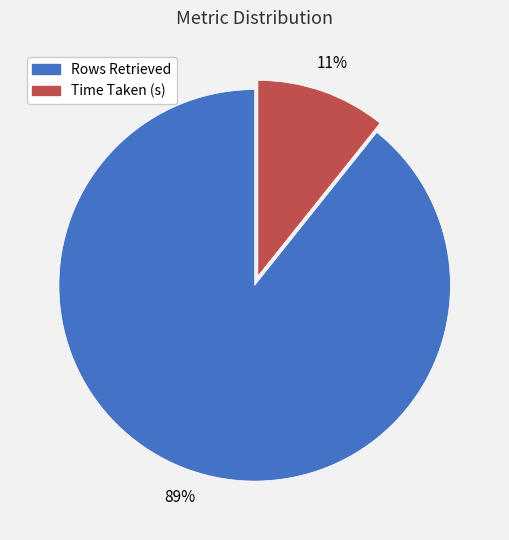

Do Time Taken (s) and Rows Retrieved together represent more than half of the pie?

Yes